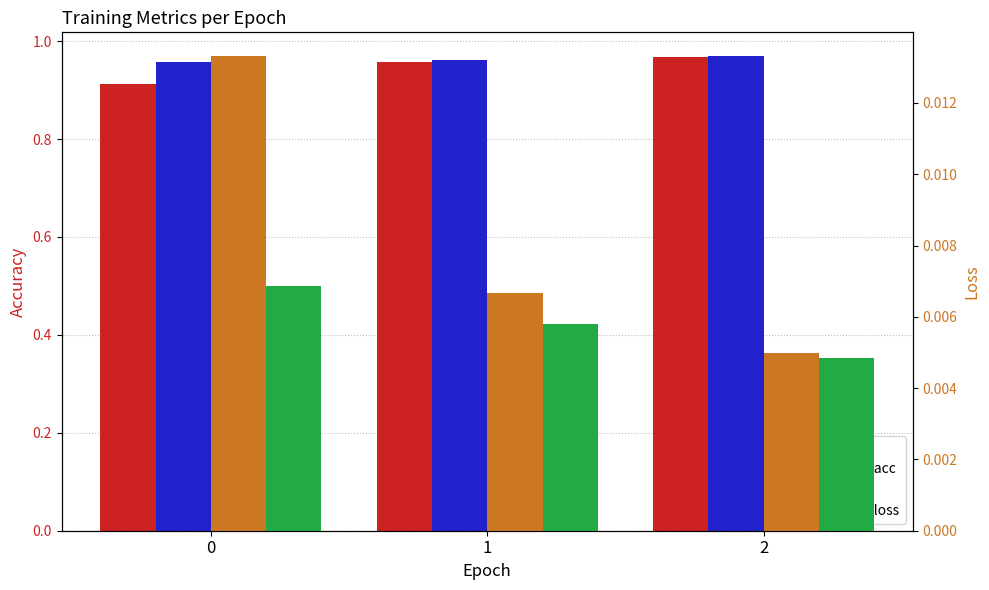

Count the number of data series in this chart.

4